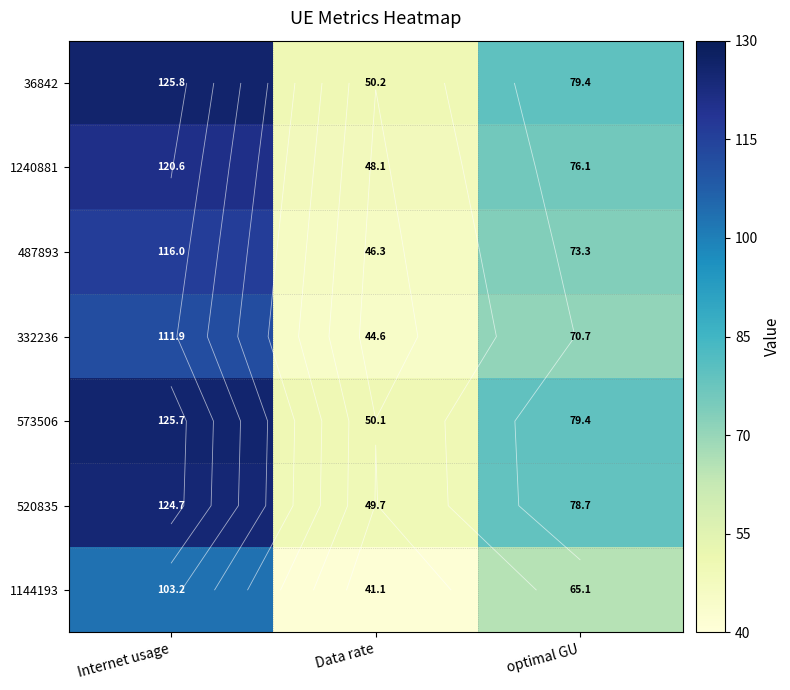

True or false: 1240881 has a value of 120.6 at Internet usage.

True